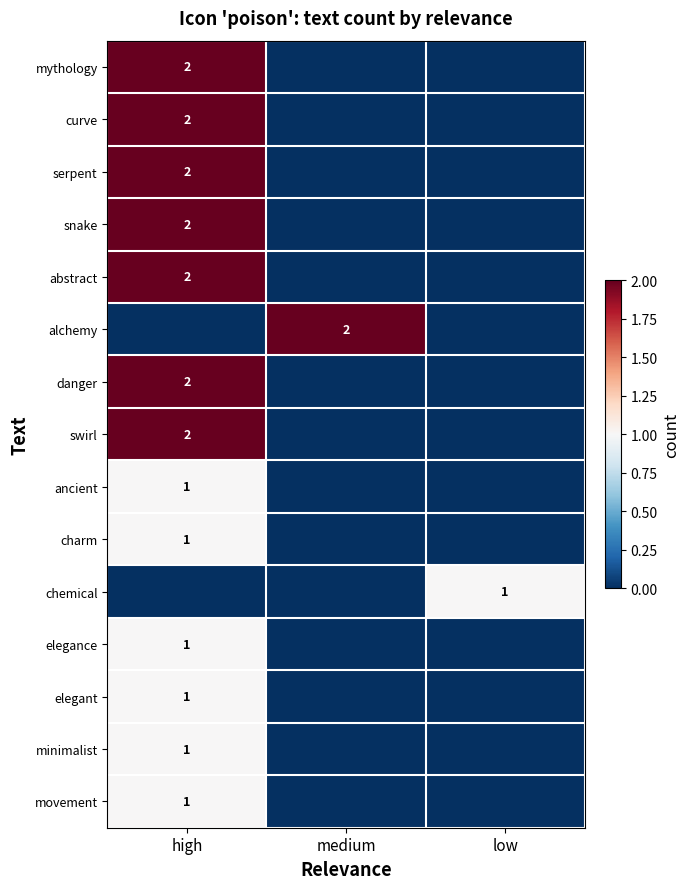

The curve series shows 2 at high. True or false?

True